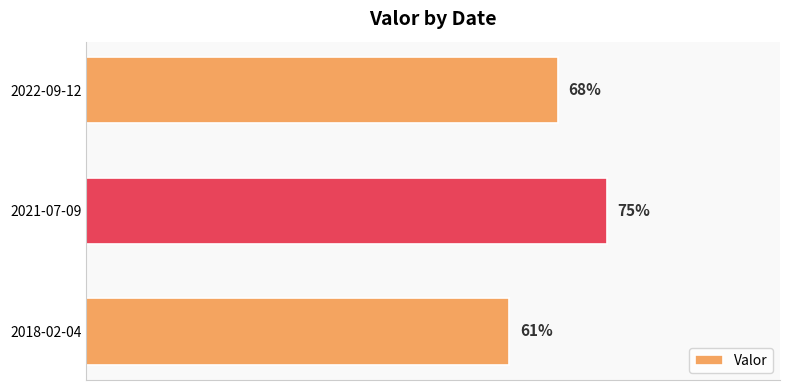

At which label is the value closest to 68?

2022-09-12